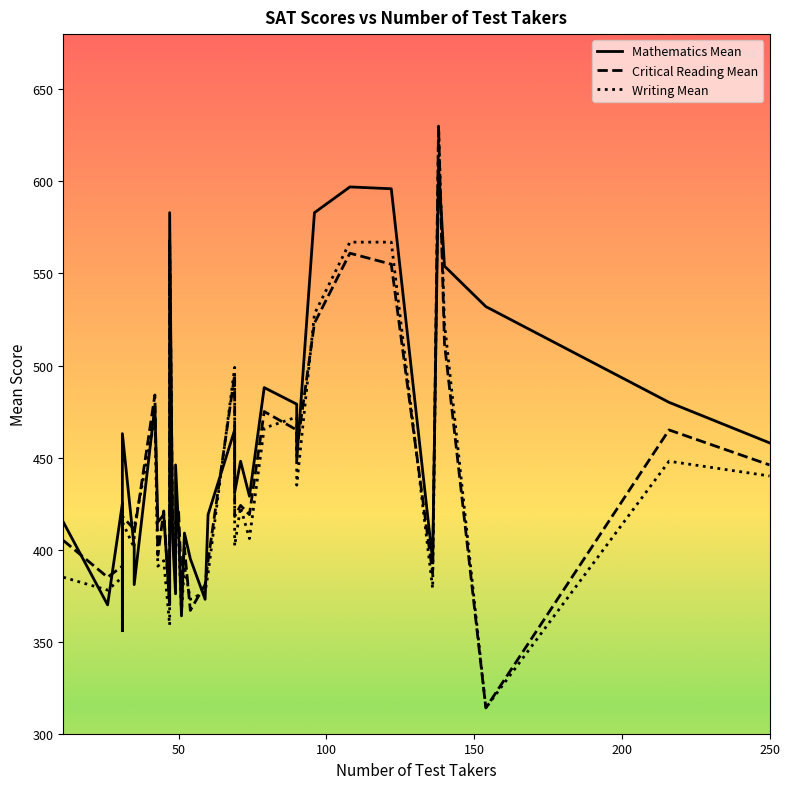

How many lines are shown in the chart?

3